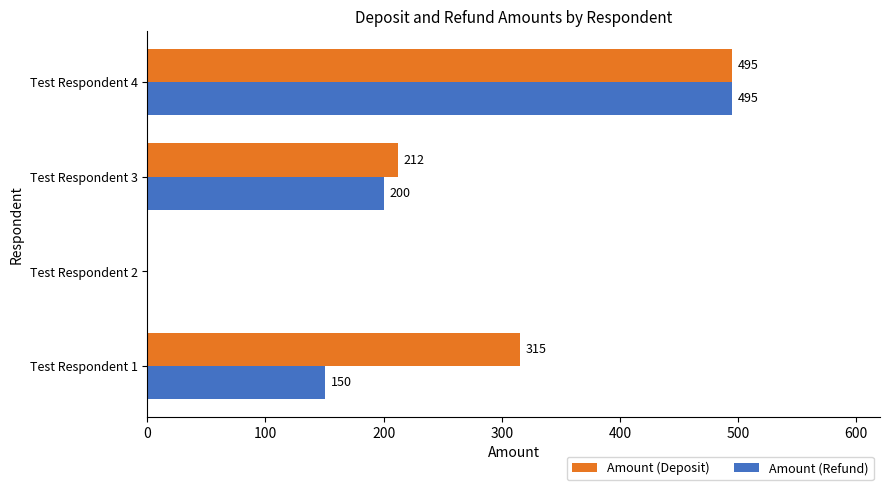

Is it true that Amount (Refund) equals 150 at Test Respondent 1?

True